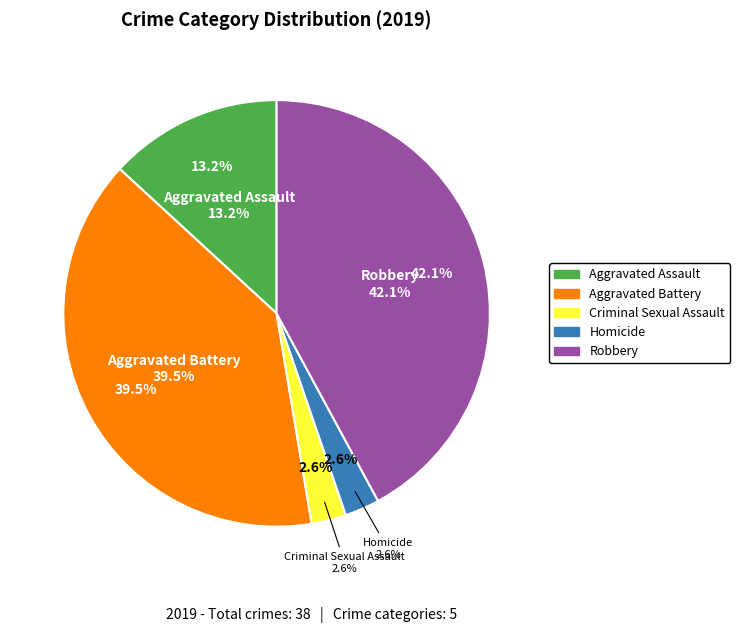

Do Aggravated Battery and Criminal Sexual Assault together represent more than half of the pie?

No